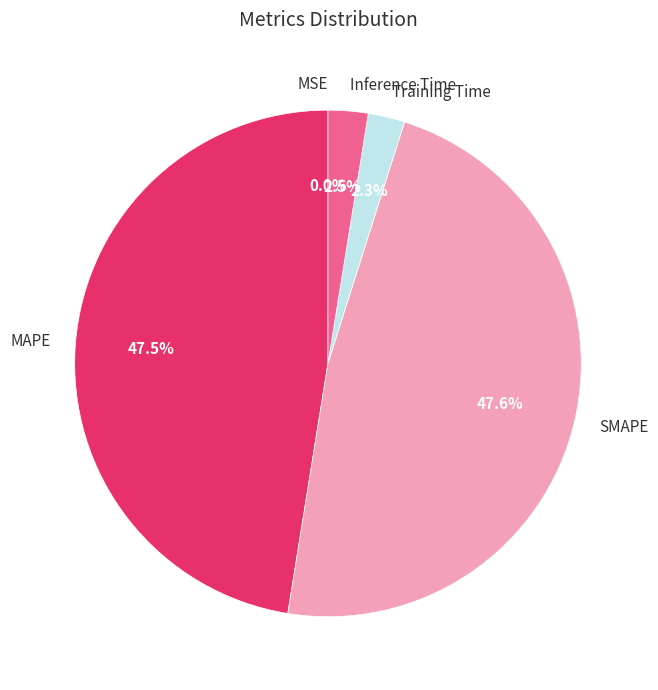

Does any single category account for the majority?

No